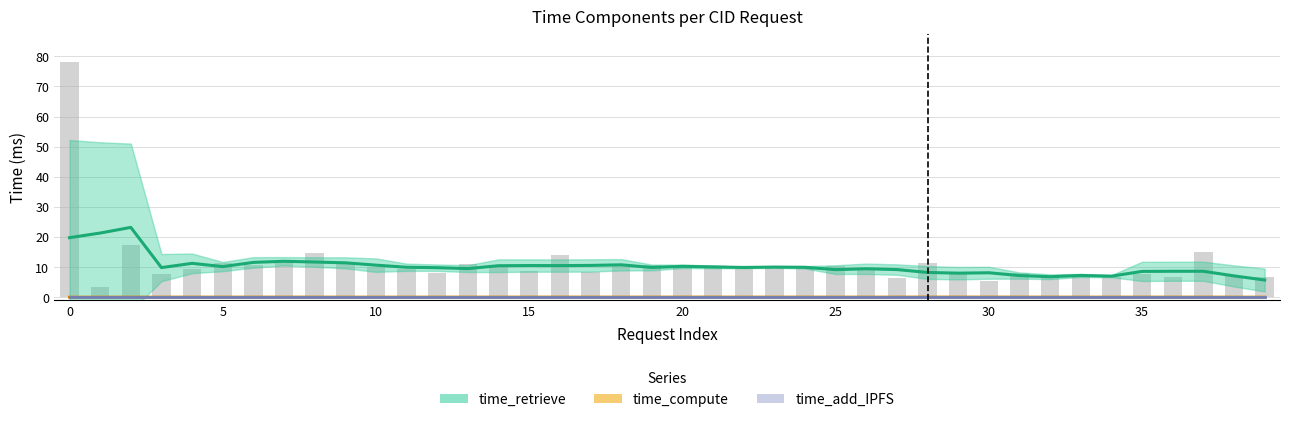

At 21, list the series in order from largest to smallest.

time_retrieve (smoothed), time_compute (smoothed), time_add_IPFS